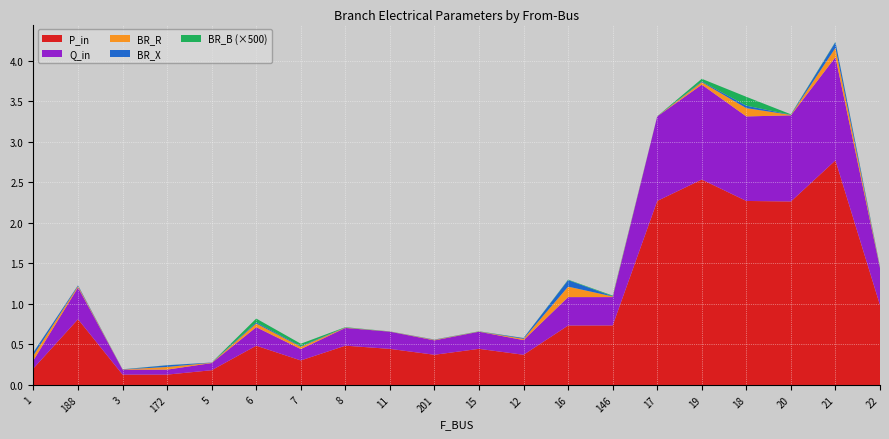

Reading right to left, transcribe all the data shown in this chart.

BR_R: 0.0	0.1	0.0	0.1	0.0	0.0	0.0	0.1	0.0	0.0	0.0	0.0	0.0	0.0	0.0	0.0	0.0	0.0	0.0	0.1
BR_X: 0.0	0.1	0.0	0.0	0.0	0.0	0.0	0.1	0.0	0.0	0.0	0.0	0.0	0.0	0.0	0.0	0.0	0.0	0.0	0.0
BR_B: 0.0	0.0	0.0	0.0	0.0	0.0	0.0	0.0	0.0	0.0	0.0	0.0	0.0	0.0	0.0	0.0	0.0	0.0	0.0	0.0
P_in: 1.0	2.8	2.3	2.3	2.5	2.3	0.7	0.7	0.4	0.4	0.4	0.4	0.5	0.3	0.5	0.2	0.1	0.1	0.8	0.2
Q_in: 0.5	1.3	1.1	1.0	1.2	1.0	0.4	0.4	0.2	0.2	0.2	0.2	0.2	0.1	0.2	0.1	0.1	0.1	0.4	0.1